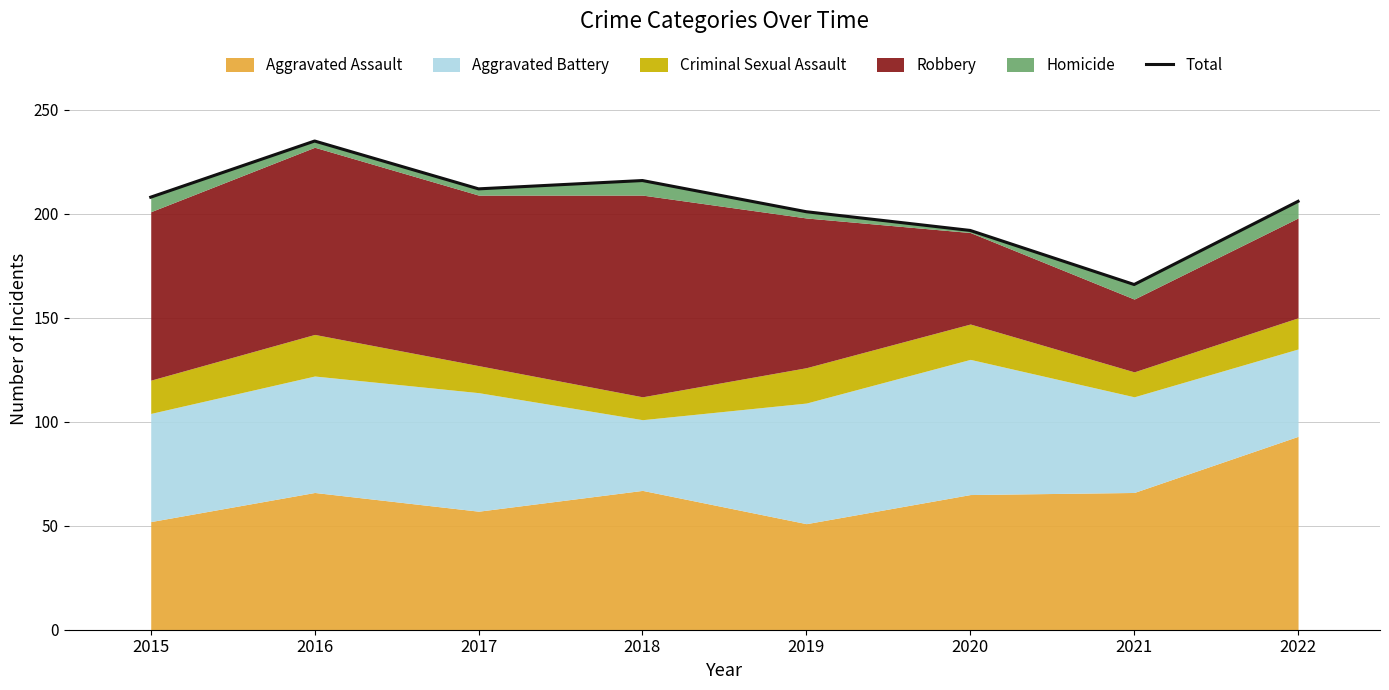

How many points are lower than both their immediate neighbors (excluding endpoints)?

2